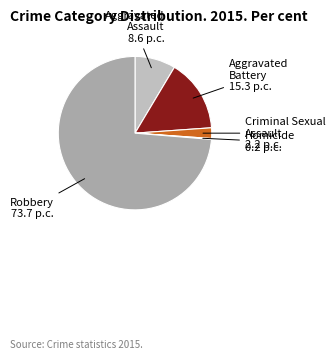

Is it true that Robbery is 74% of the pie?

True